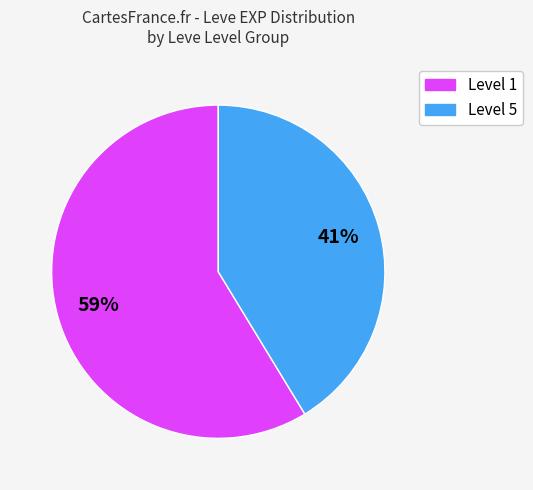

How many segments does this pie chart have?

2